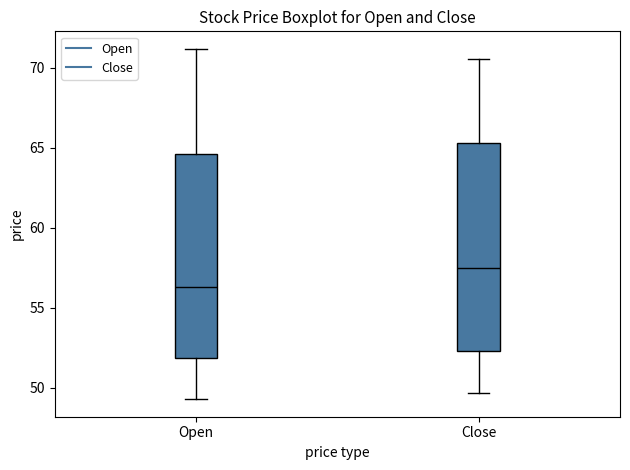

Reading left to right, transcribe this box plot: for each box, give where its median line is, the range the box spans, and where its two whiskers end, as read against the y-axis. The values are not printed on the chart, so give them approximately, as read against the axis.

Open: median 56.5, box 52.0 to 64.5, whiskers 49.5 to 71.0
Close: median 57.5, box 52.5 to 65.5, whiskers 49.5 to 70.5